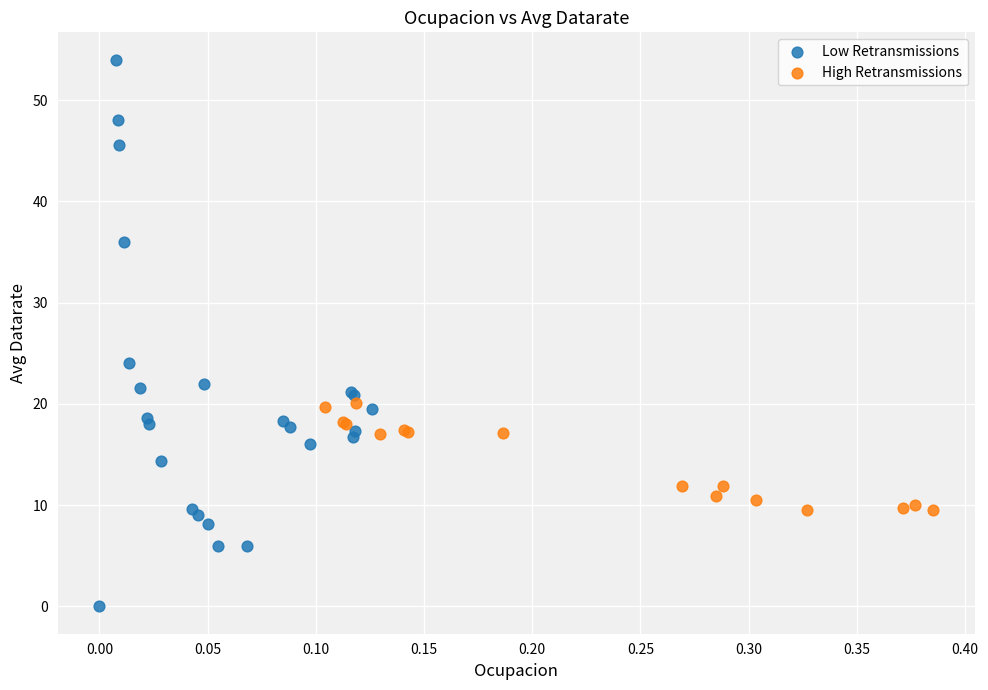

Which series has the largest Y range (max minus min)?

Low Retransmissions